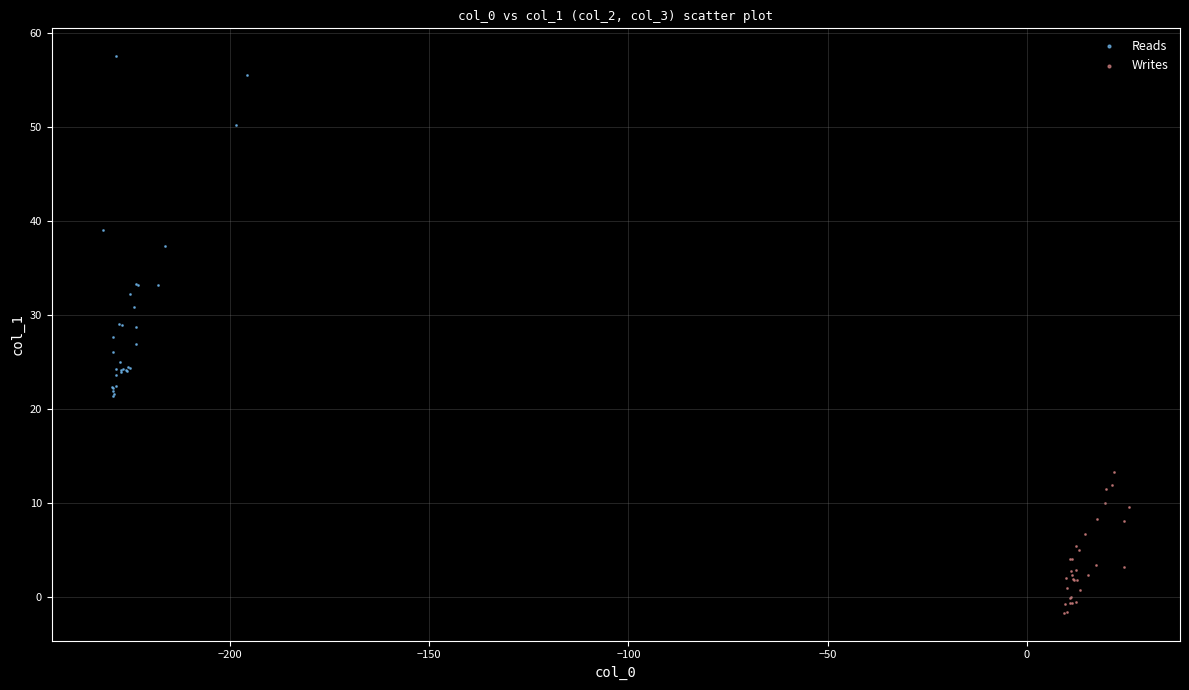

Which series reaches the maximum Y coordinate?

Reads